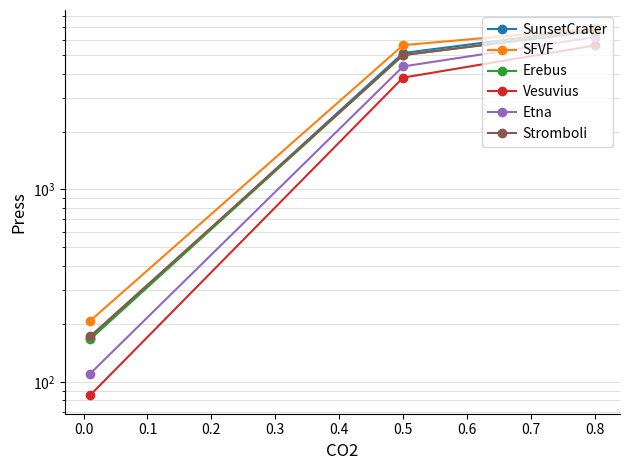

List the series in order of their peak value, highest first.

SunsetCrater, SFVF, Erebus, Stromboli, Etna, Vesuvius